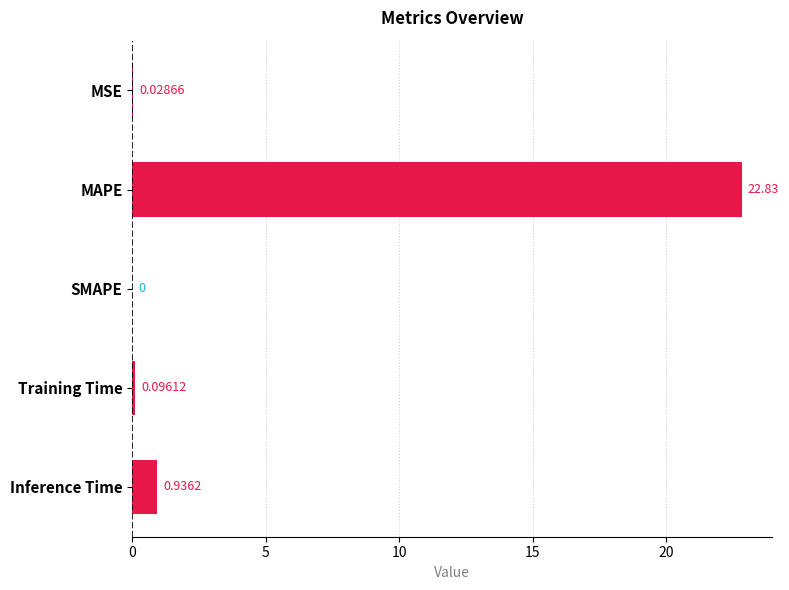

What is the sum of the values at MSE and MAPE?

22.9